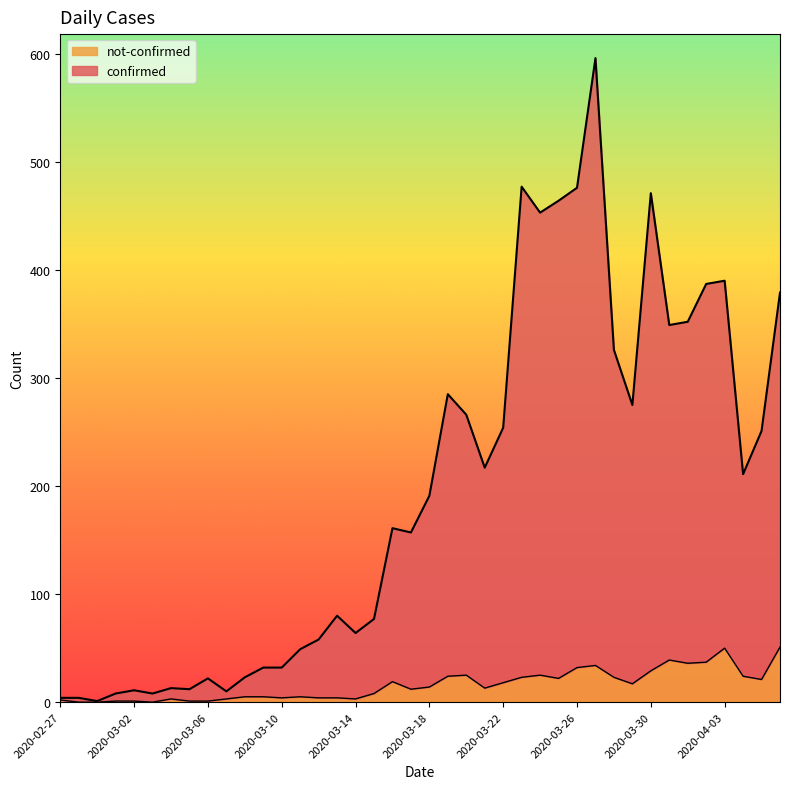

How many values in the confirmed series are below 191?

20